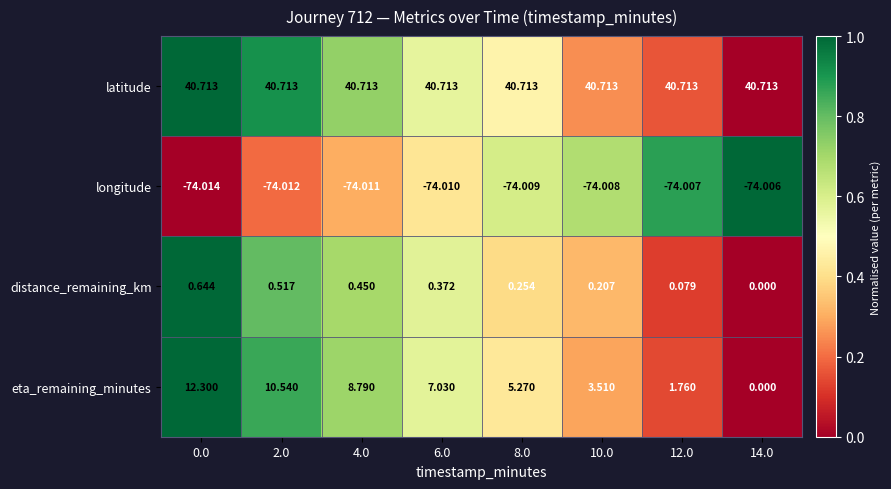

Which series has the largest total across all categories?

latitude